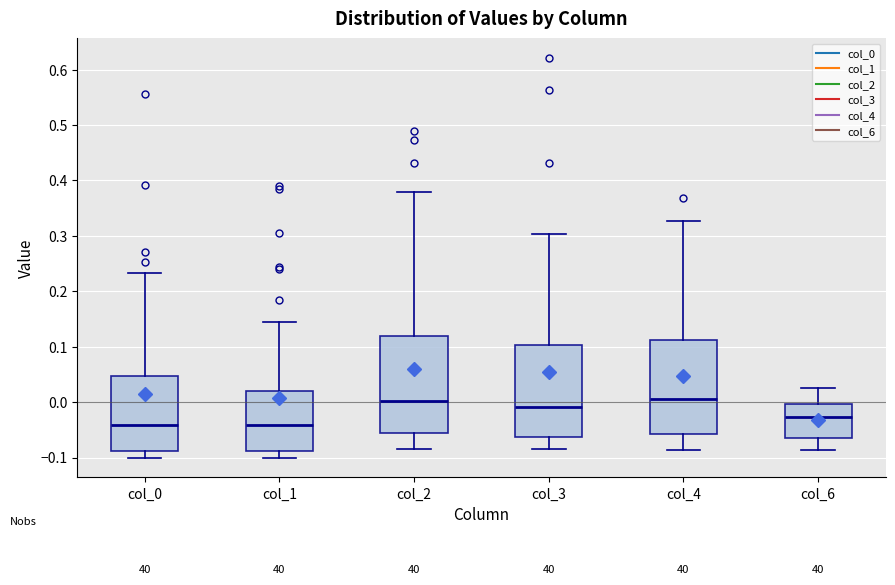

Where is the upper edge of the box for col_1 on the y-axis? The values are not printed on the chart, so give them approximately, as read against the axis.

0.02